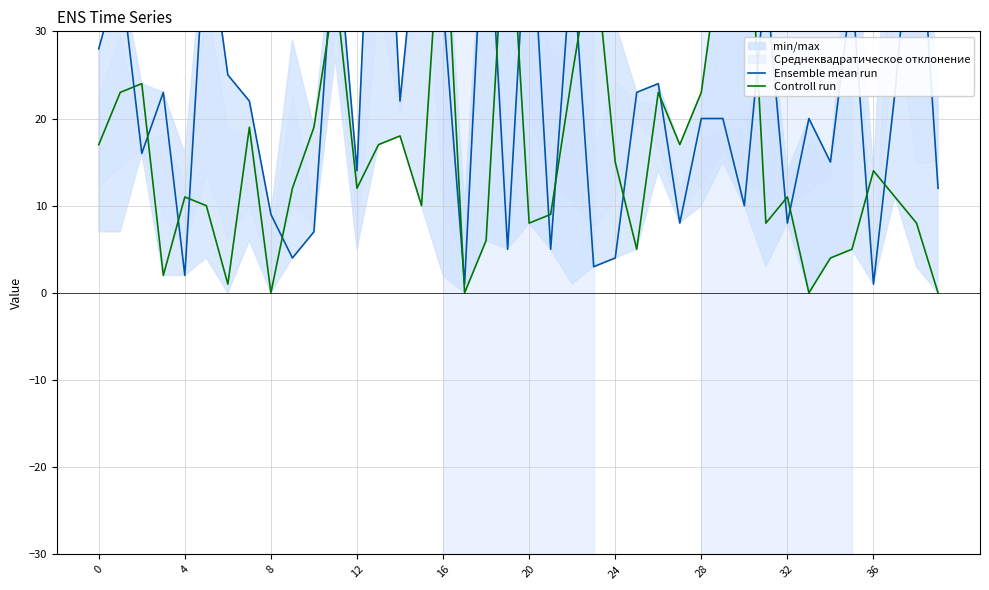

Rank the series by their average value, from highest to lowest.

Ensemble mean run, Controll run